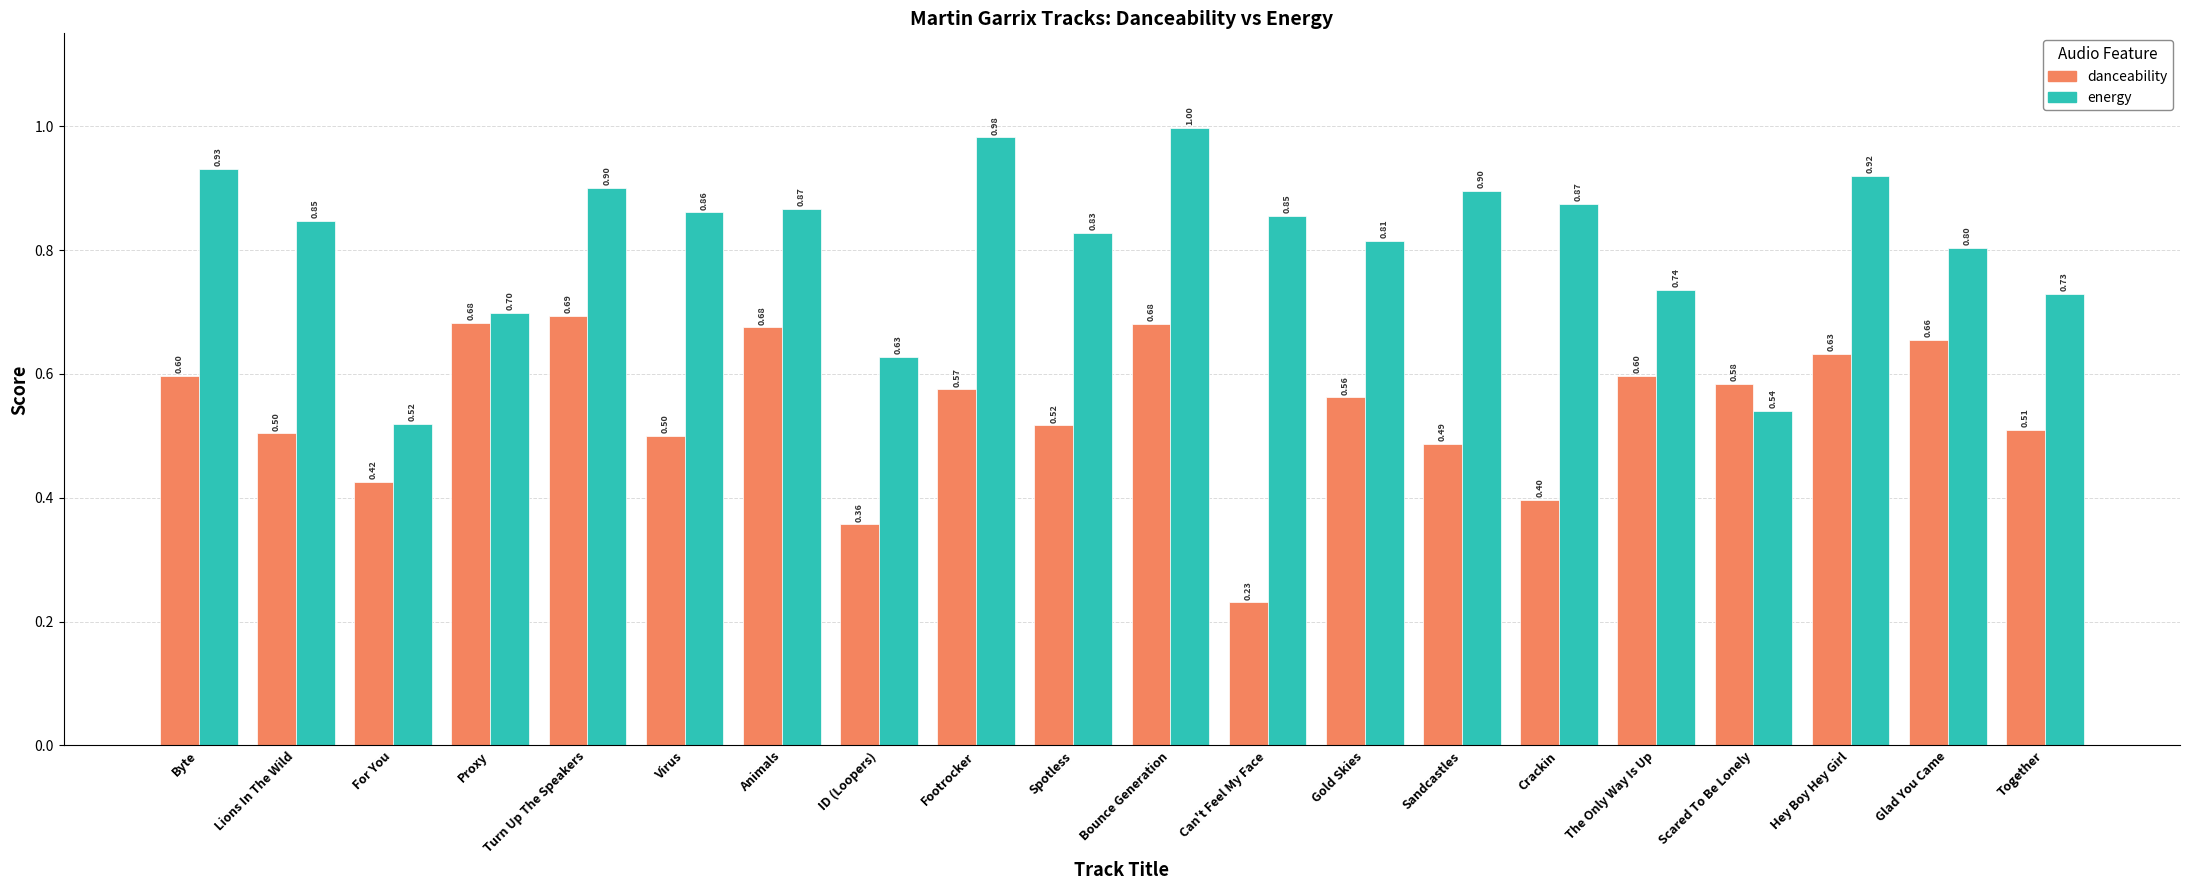

The danceability series shows 0.2 at Animals. True or false?

False